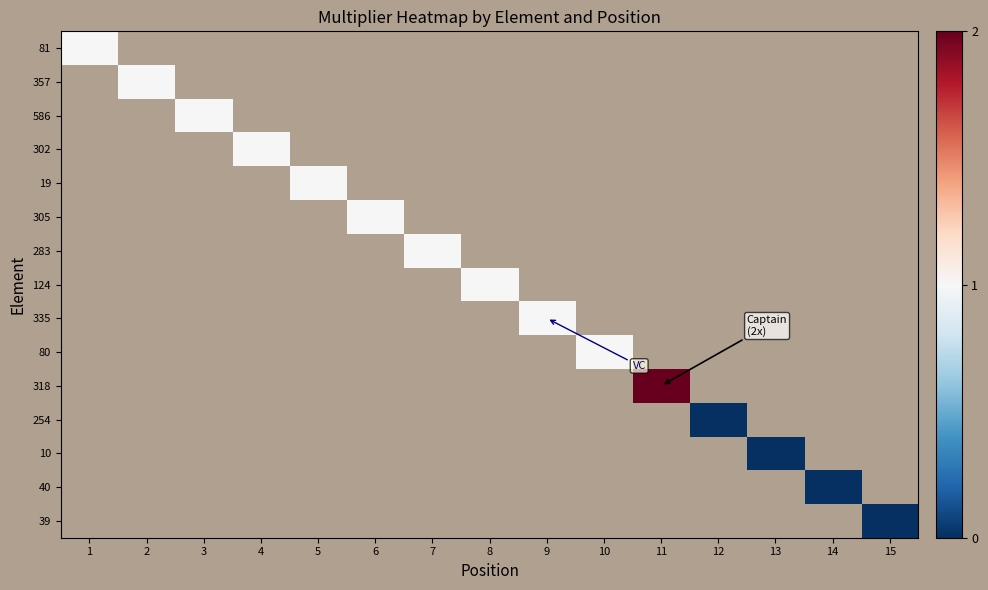

Between 5 and 7, which is larger?

7